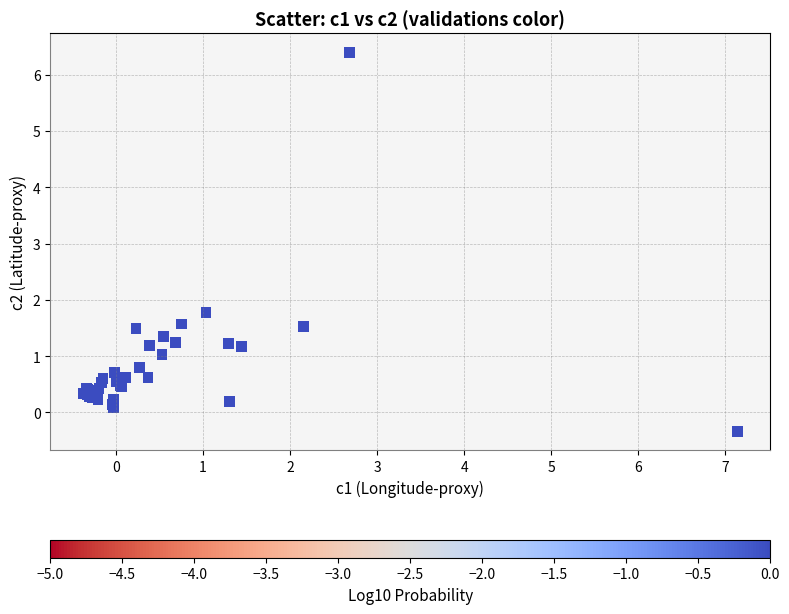

What Y value in the scatter plot is closest to 3?

1.8